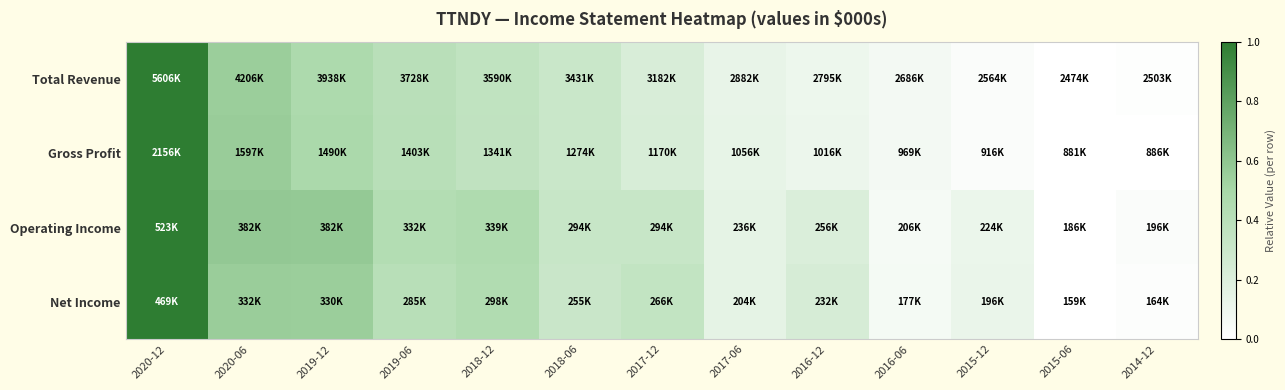

Reading left to right, list all the values displayed in this chart.

Total Revenue: 2020-12=1.0	2020-06=0.6	2019-12=0.5	2019-06=0.4	2018-12=0.4	2018-06=0.3	2017-12=0.2	2017-06=0.1	2016-12=0.1	2016-06=0.1	2015-12=0.0	2015-06=0.0	2014-12=0.0
Gross Profit: 2020-12=1.0	2020-06=0.6	2019-12=0.5	2019-06=0.4	2018-12=0.4	2018-06=0.3	2017-12=0.2	2017-06=0.1	2016-12=0.1	2016-06=0.1	2015-12=0.0	2015-06=0.0	2014-12=0.0
Operating Income: 2020-12=1.0	2020-06=0.6	2019-12=0.6	2019-06=0.4	2018-12=0.5	2018-06=0.3	2017-12=0.3	2017-06=0.1	2016-12=0.2	2016-06=0.1	2015-12=0.1	2015-06=0.0	2014-12=0.0
Net Income: 2020-12=1.0	2020-06=0.6	2019-12=0.6	2019-06=0.4	2018-12=0.4	2018-06=0.3	2017-12=0.3	2017-06=0.1	2016-12=0.2	2016-06=0.1	2015-12=0.1	2015-06=0.0	2014-12=0.0